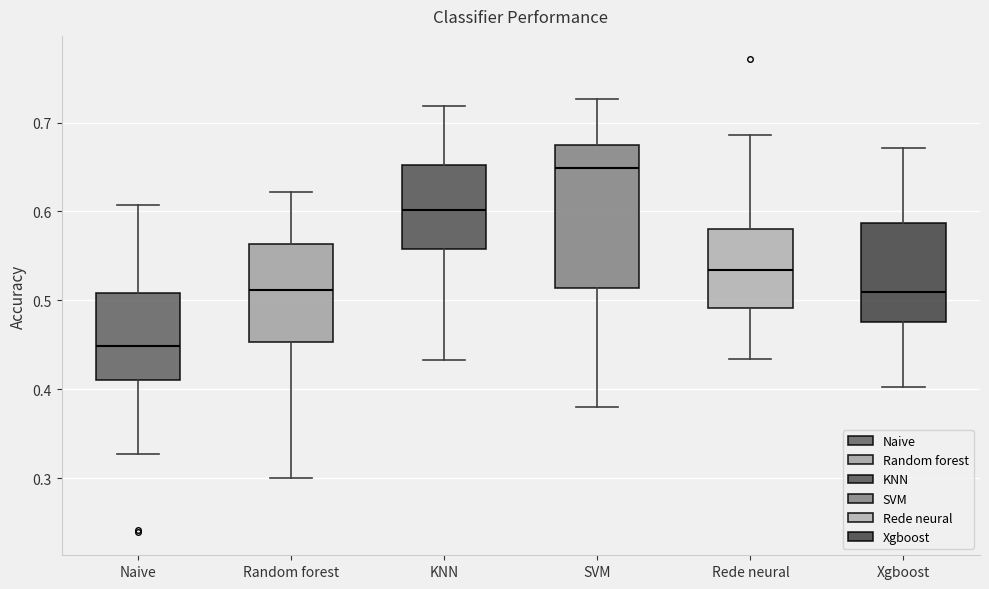

Comparing the boxes themselves (not the whiskers), which one is the tallest?

SVM